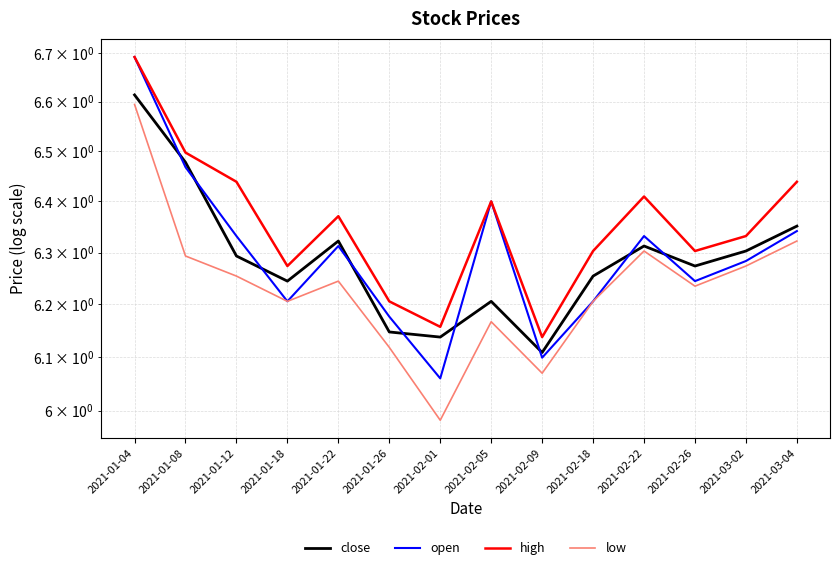

At which category is the sum across all series the highest?

2021-01-04